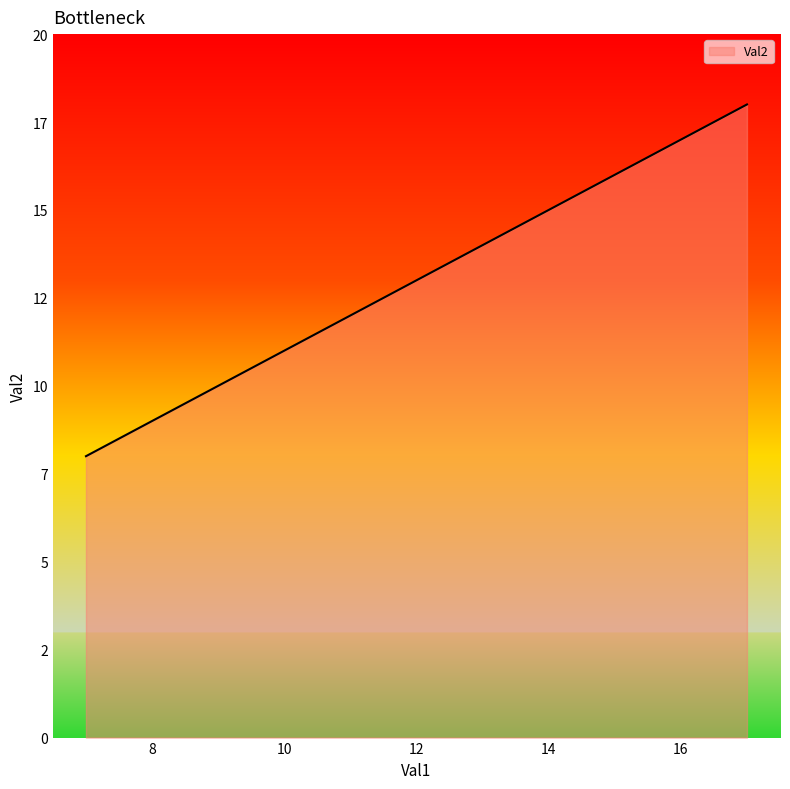

What is the smallest value displayed?

8